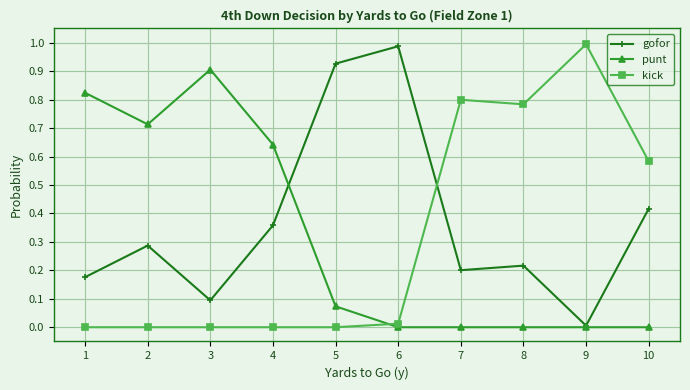

Where is gofor nearest to the value 0?

9